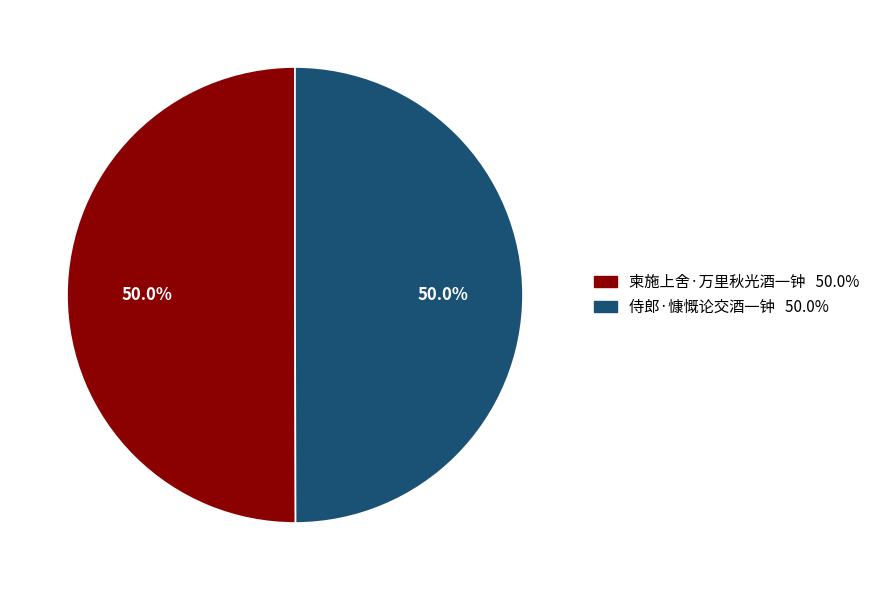

Approximately how many times larger is the value at 柬施上舍·万里秋光酒一钟 compared to 侍郎·慷慨论交酒一钟?

1.0